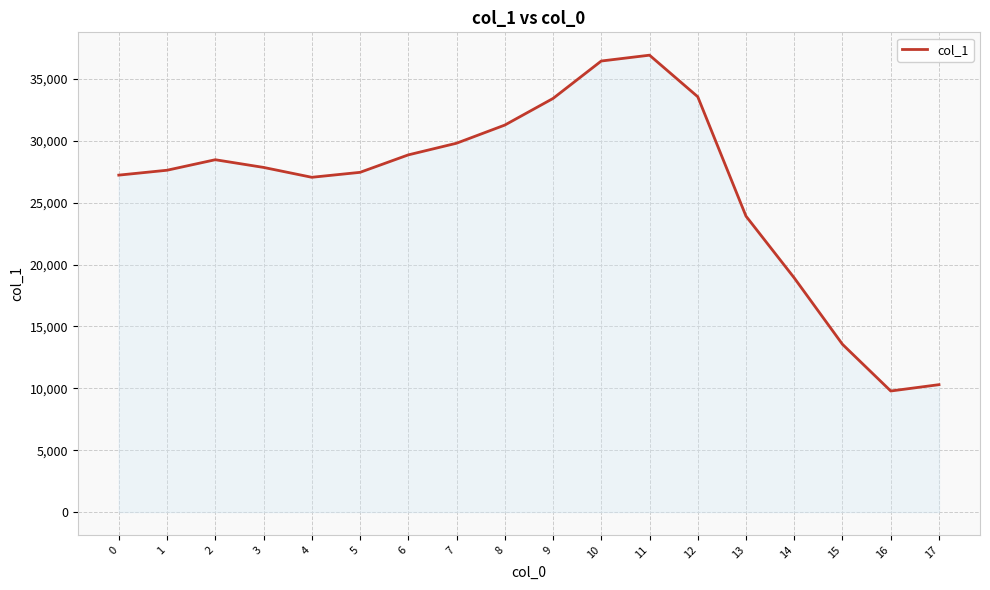

Where does the data first go above 27848?

2